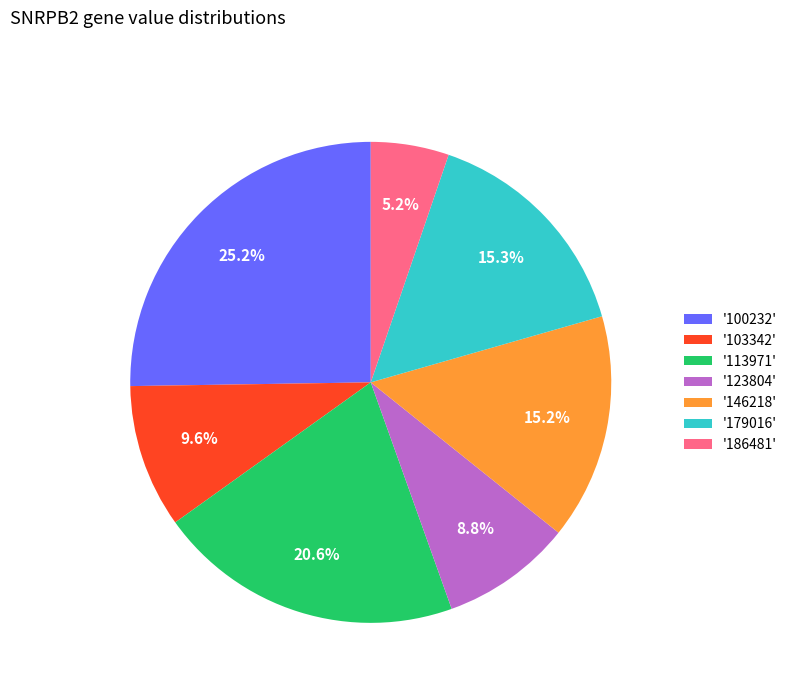

What is the ratio of the value at '100232' to the value at '113971'?

1.2